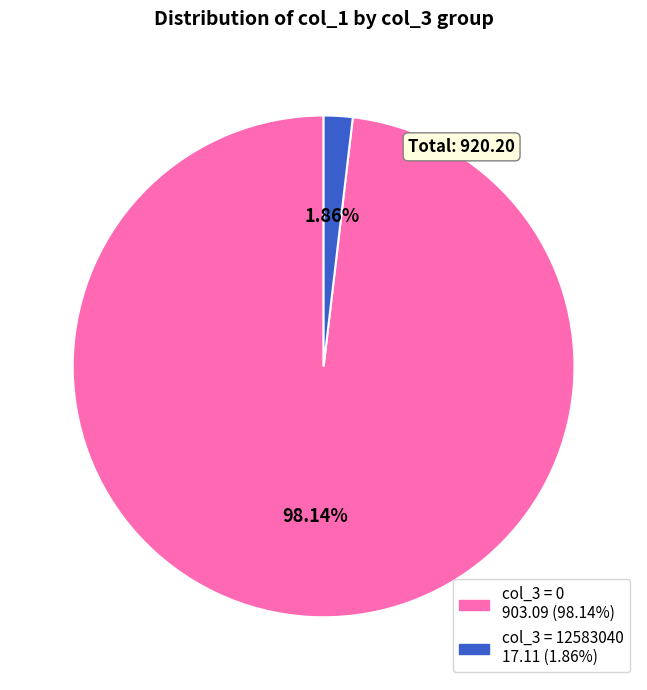

To the nearest percent, what is the difference between the largest and smallest slice percentages?

96%